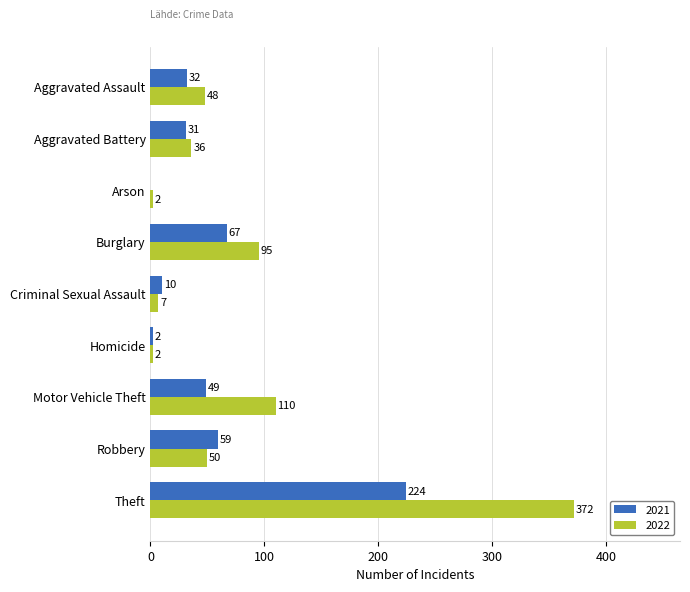

What is the total value across all series at Homicide?

4